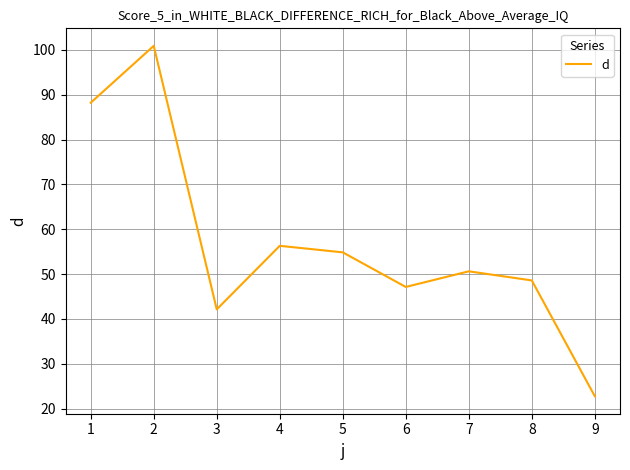

Rank the categories by value from lowest to highest.

9, 3, 6, 8, 7, 5, 4, 1, 2